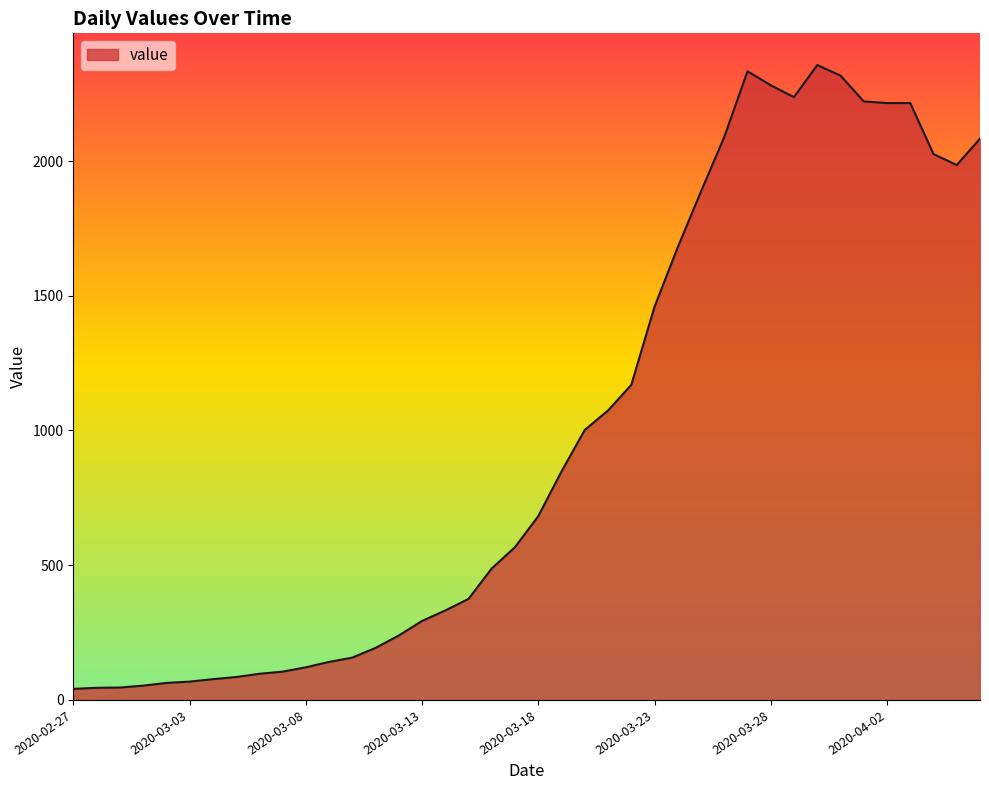

Count the number of data series in this chart.

1